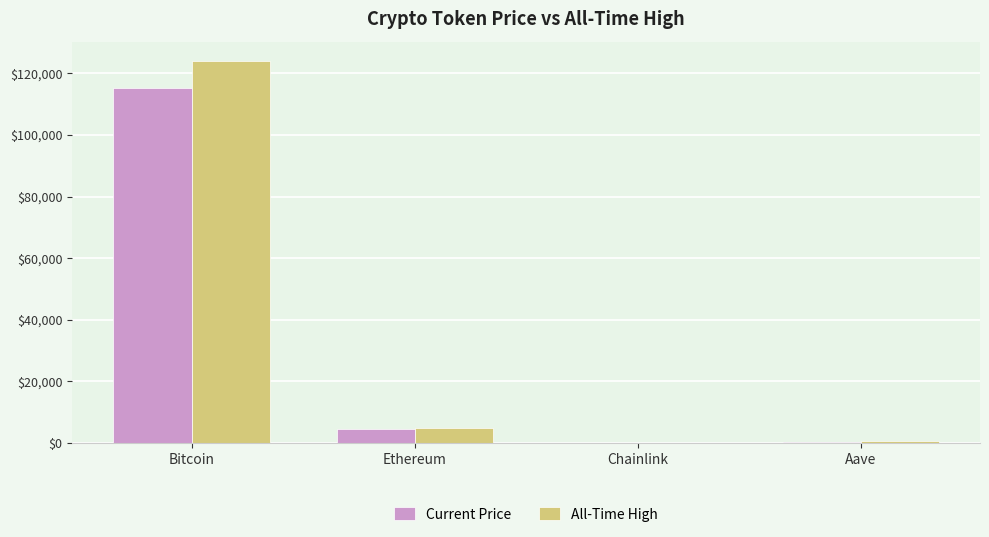

Are the bars grouped side by side (vs. stacked)?

Yes